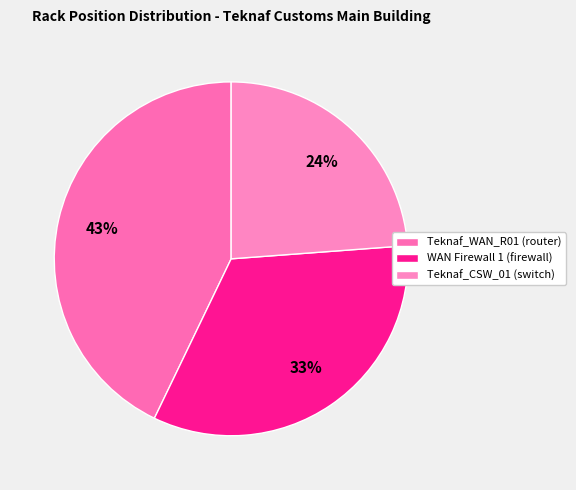

Does any single category account for the majority?

No